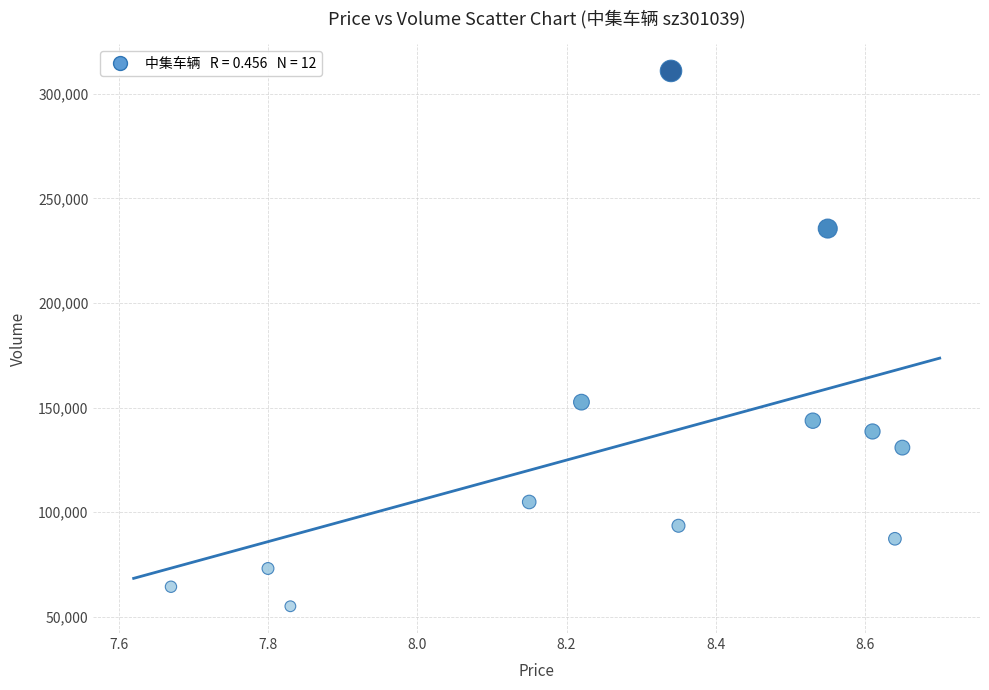

What Y value in the scatter plot is closest to 182975?

152581